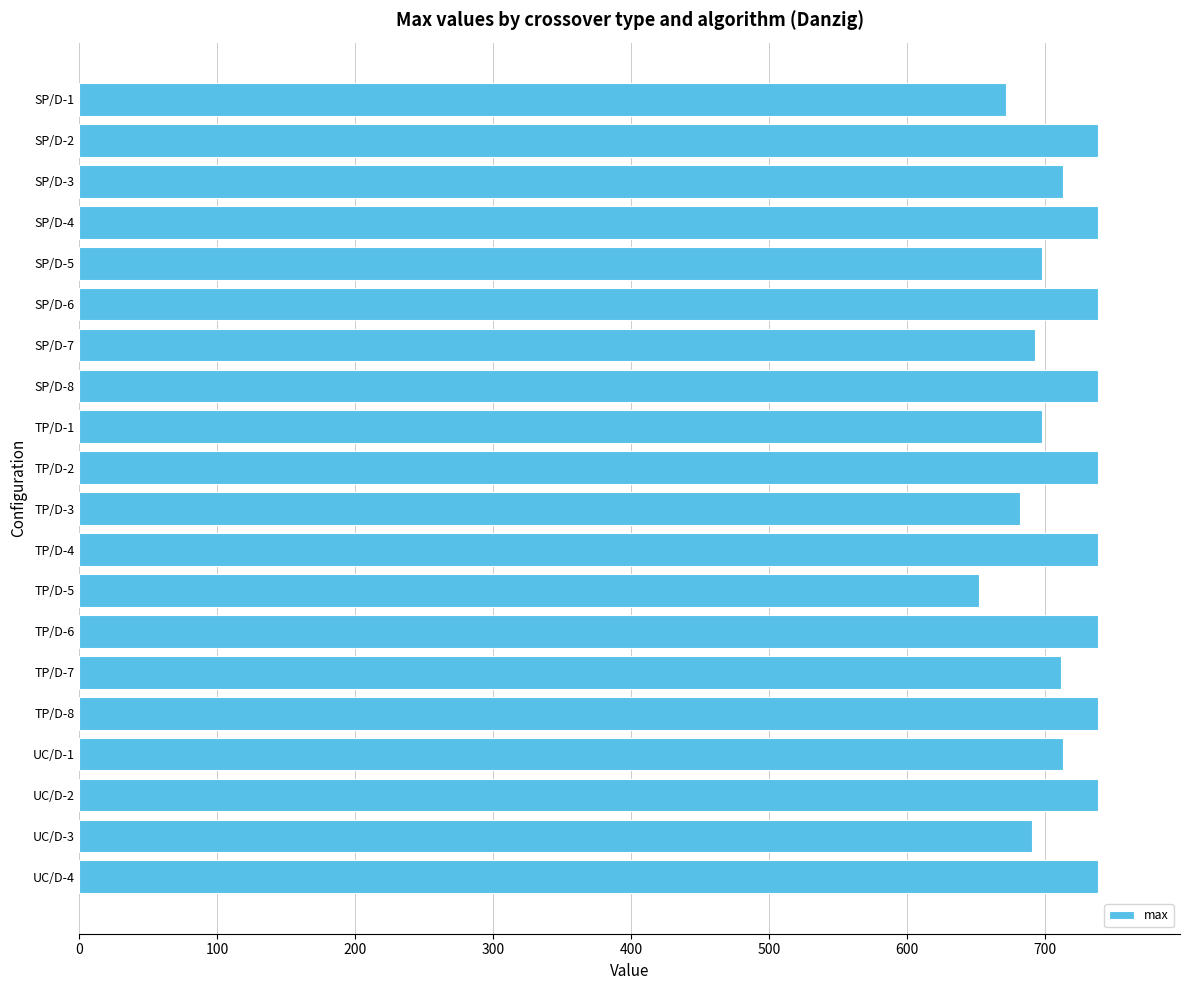

The value at TP/D-4 is 429. True or false?

False